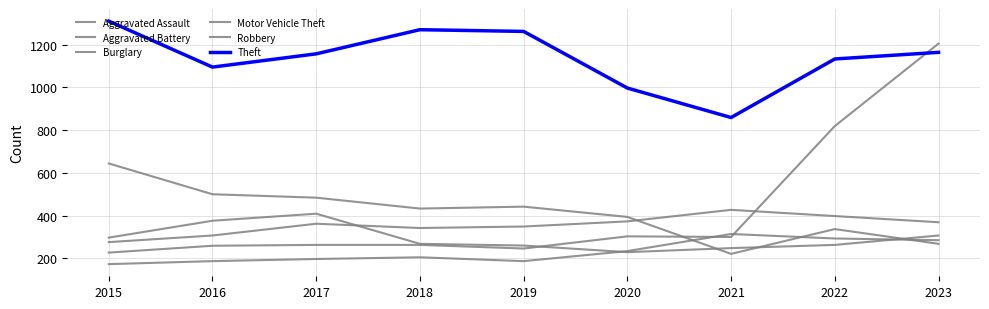

Reading left to right, list all the values displayed in this chart.

Aggravated Assault: 2015=173	2016=187	2017=197	2018=205	2019=187	2020=234	2021=314	2022=293	2023=285
Aggravated Battery: 2015=276	2016=307	2017=362	2018=342	2019=349	2020=373	2021=427	2022=398	2023=369
Burglary: 2015=644	2016=500	2017=484	2018=433	2019=442	2020=394	2021=221	2022=337	2023=268
Motor Vehicle Theft: 2015=227	2016=259	2017=263	2018=263	2019=246	2020=303	2021=300	2022=819	2023=1205
Robbery: 2015=297	2016=376	2017=409	2018=268	2019=260	2020=229	2021=248	2022=263	2023=307
Theft: 2015=1310	2016=1095	2017=1157	2018=1270	2019=1262	2020=997	2021=859	2022=1133	2023=1164